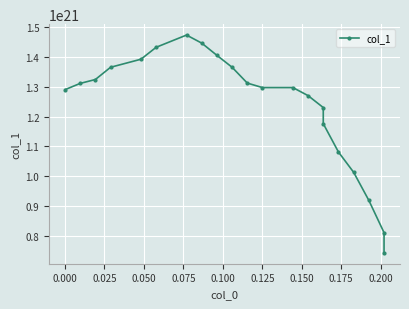

How many distinct data groups are displayed?

1